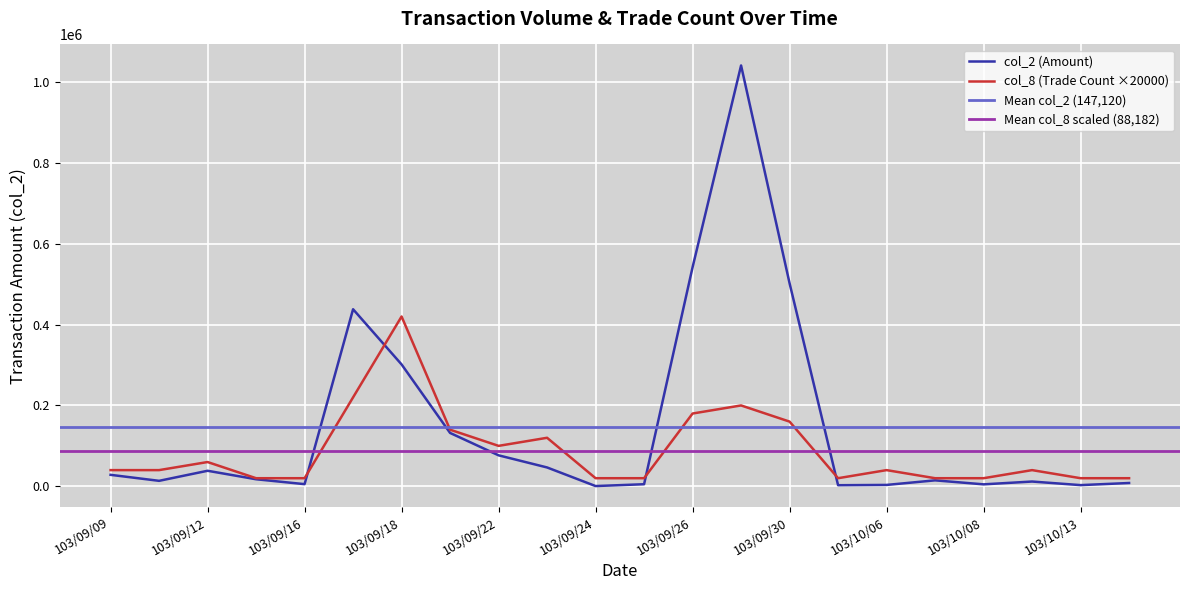

What is the smallest value displayed?

570